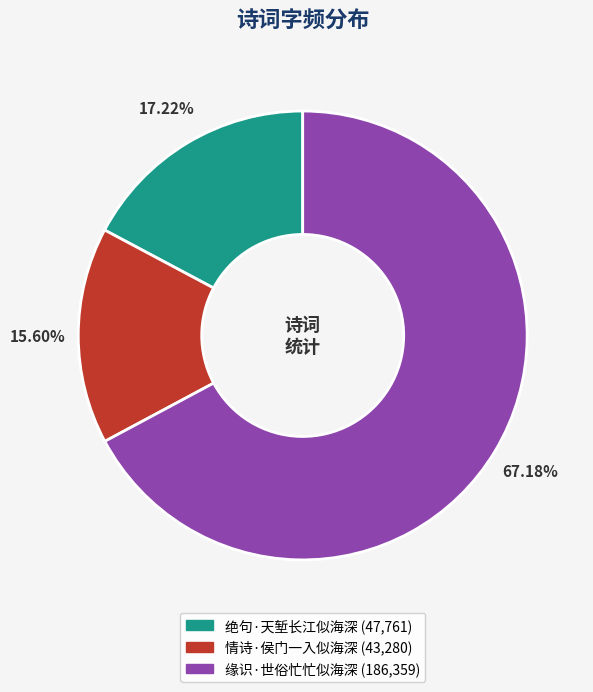

To the nearest percent, what percentage of the pie is 情诗·侯门一入似海深?

16%